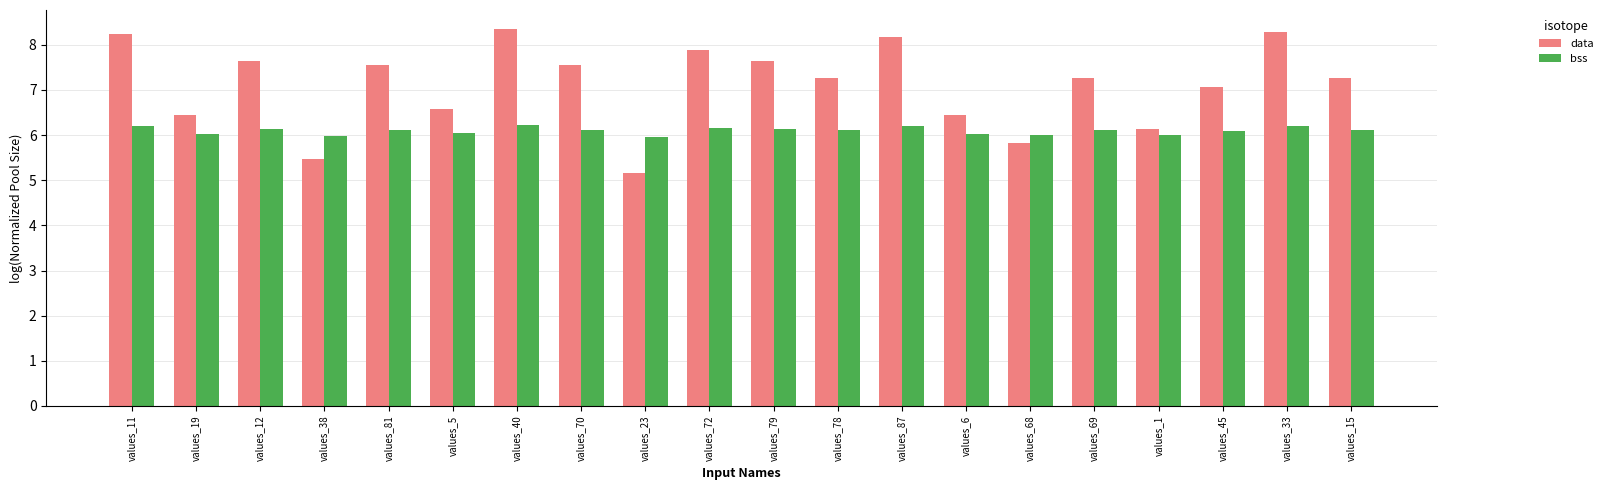

At how many categories does at least one series exceed 7?

13